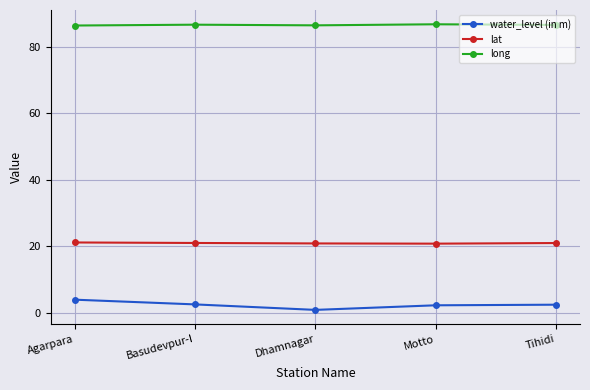

What is the difference between the highest and lowest values at Basudevpur-I?

84.0